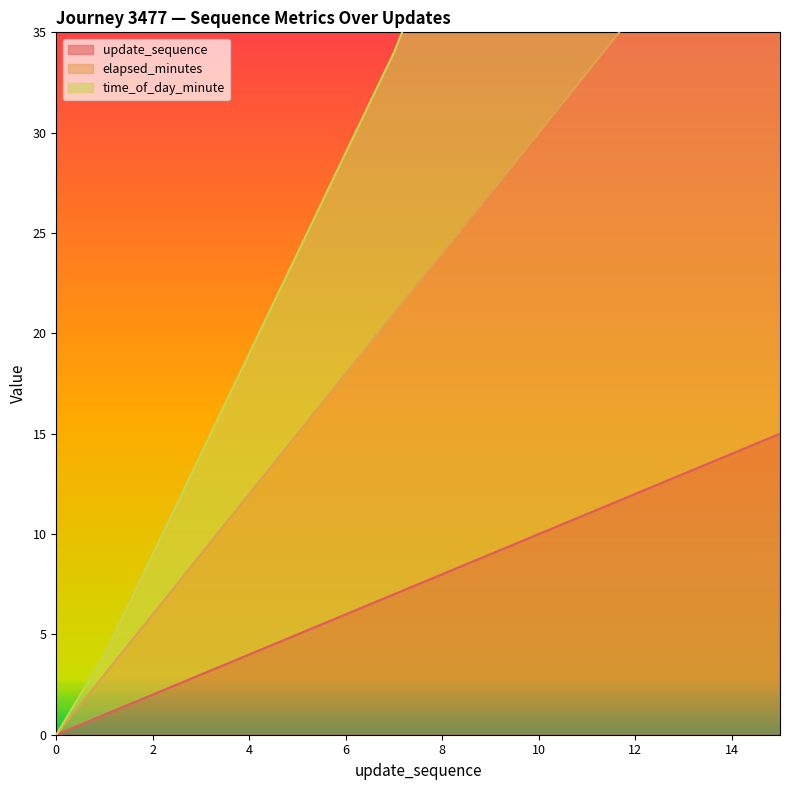

Which series has the largest total across all categories?

time_of_day_minute